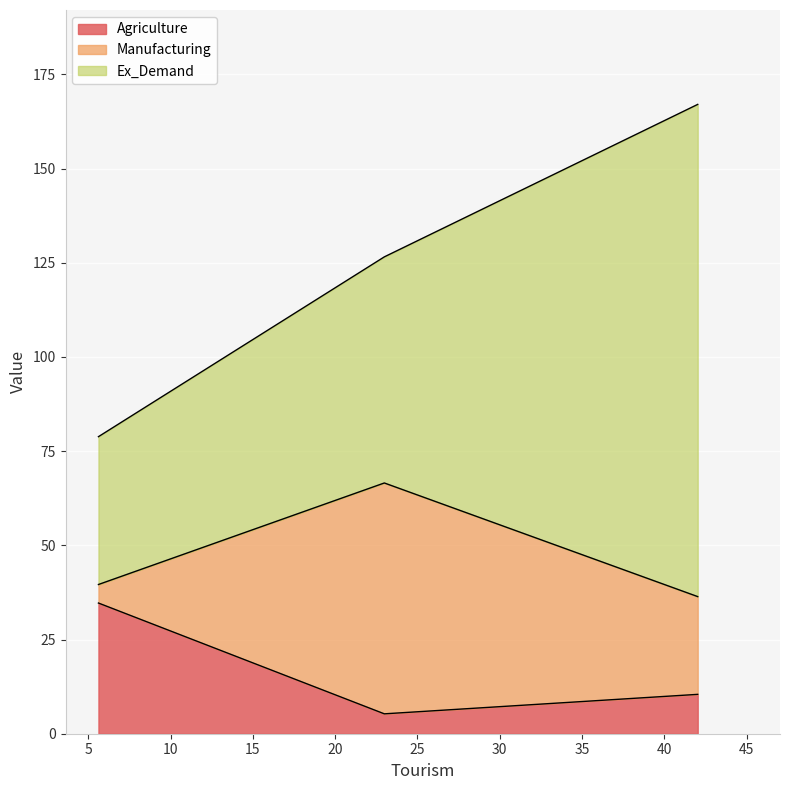

How many data points does each series have?

3